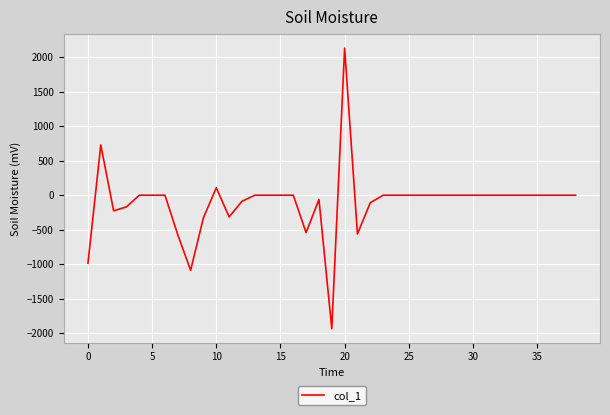

What is the difference between the maximum and minimum values?

4067.2